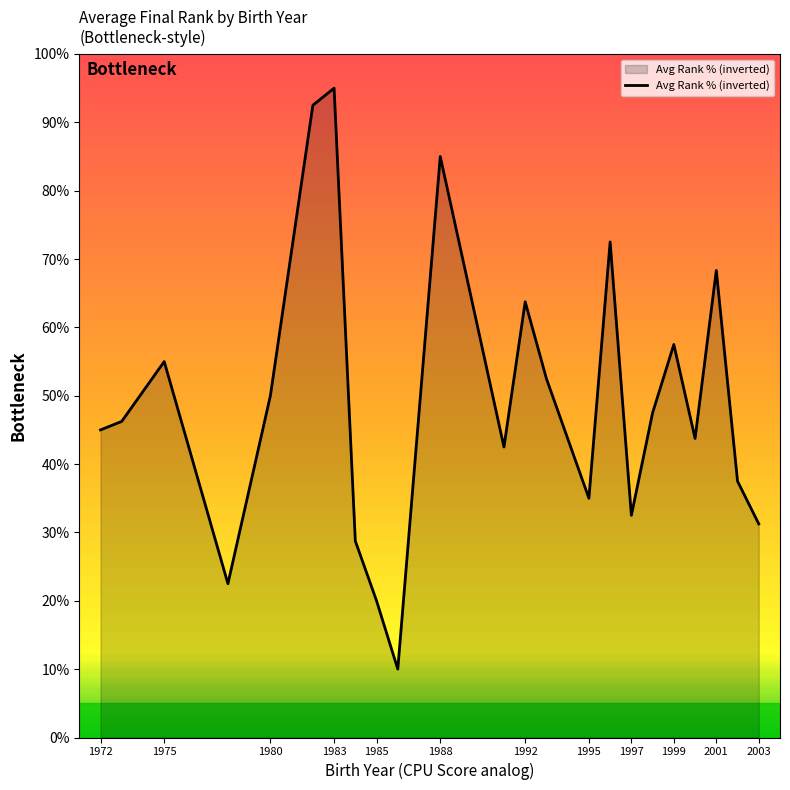

What is the difference between the maximum and minimum values?

85.0